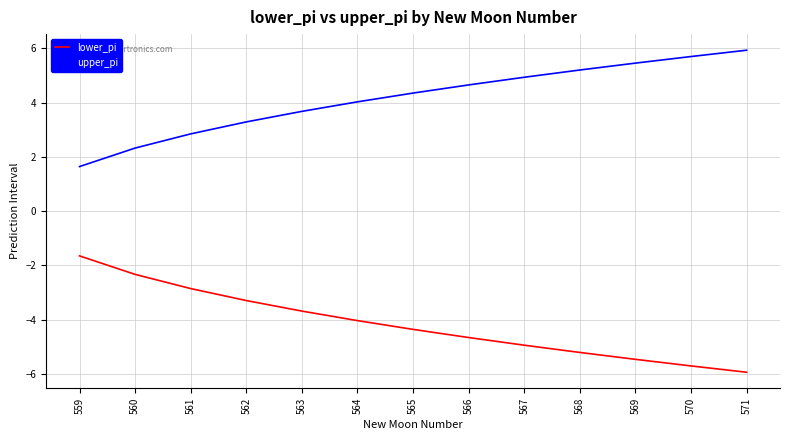

Which category has the highest value across all series?

571